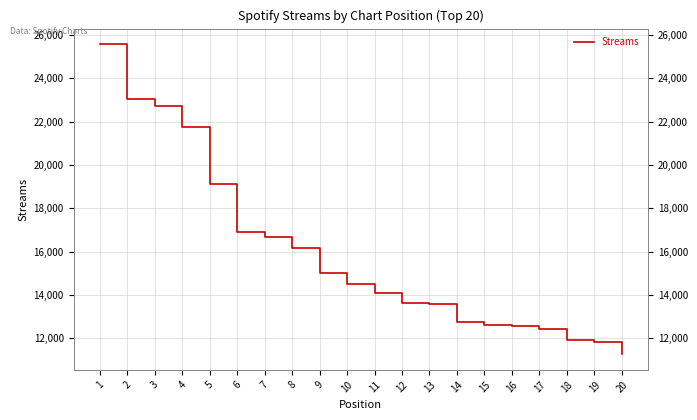

How many lines are shown in the chart?

1